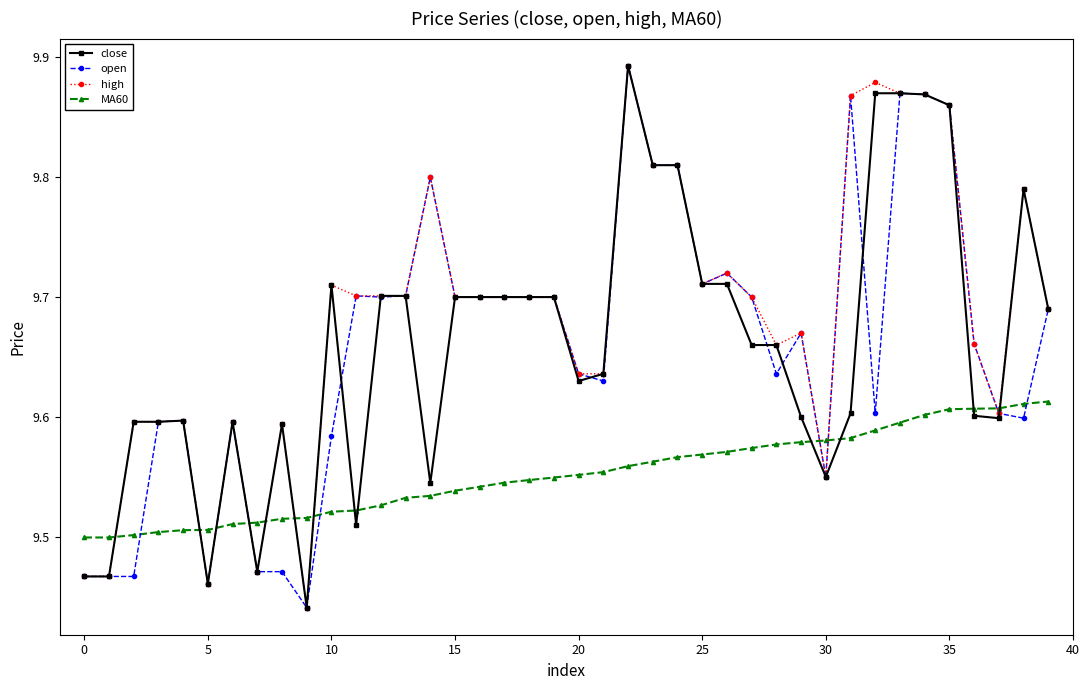

Which series has the largest total across all categories?

high